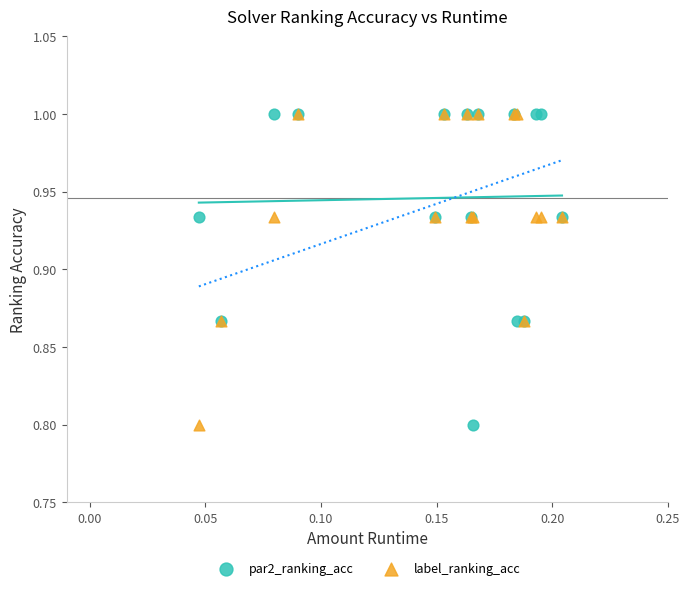

What are all the series names shown in the legend?

par2_ranking_acc, label_ranking_acc